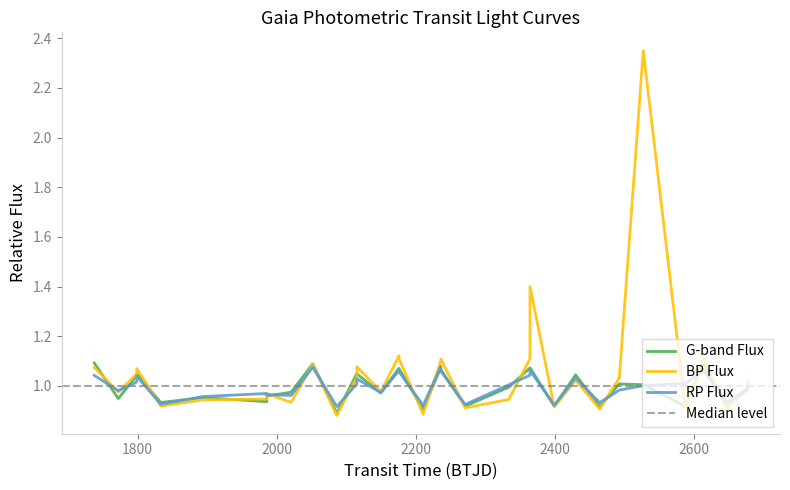

How many intersections are there between rpFlux and gTransitFlux?

20